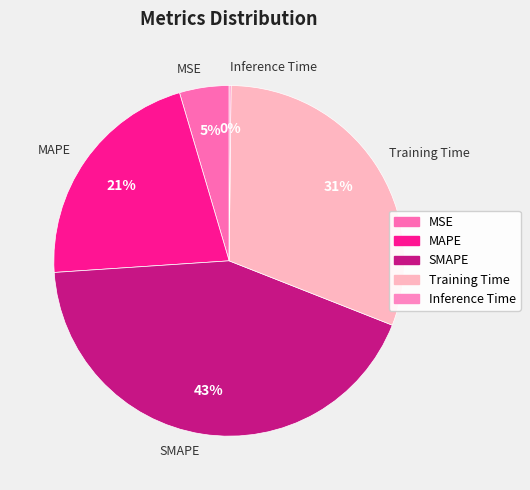

Combined, do SMAPE and MAPE account for over 50%?

Yes